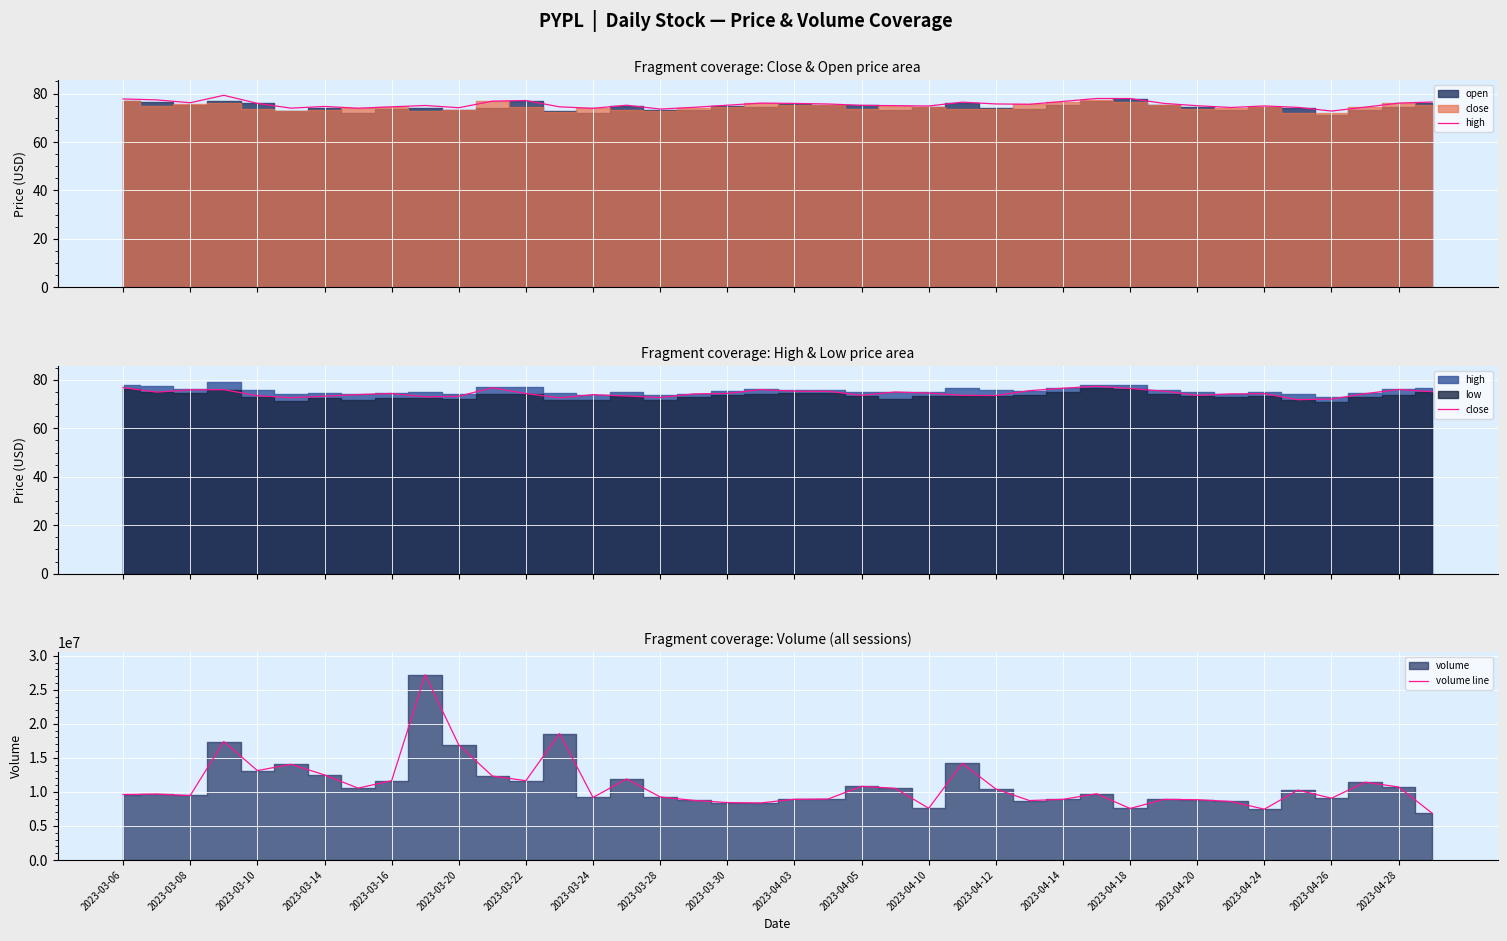

Which has a higher value, 30 or 2023-03-20?

30